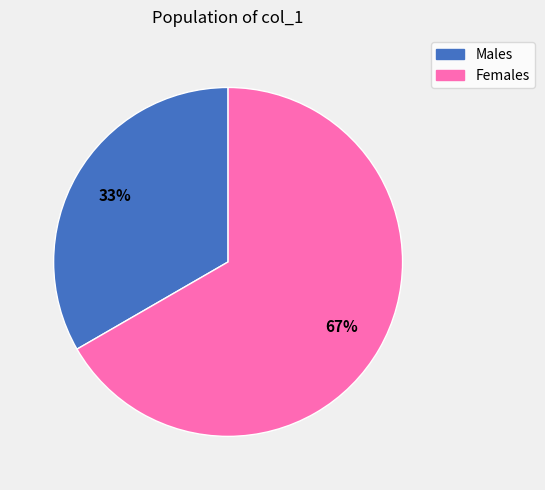

How many slices are in this pie chart?

2